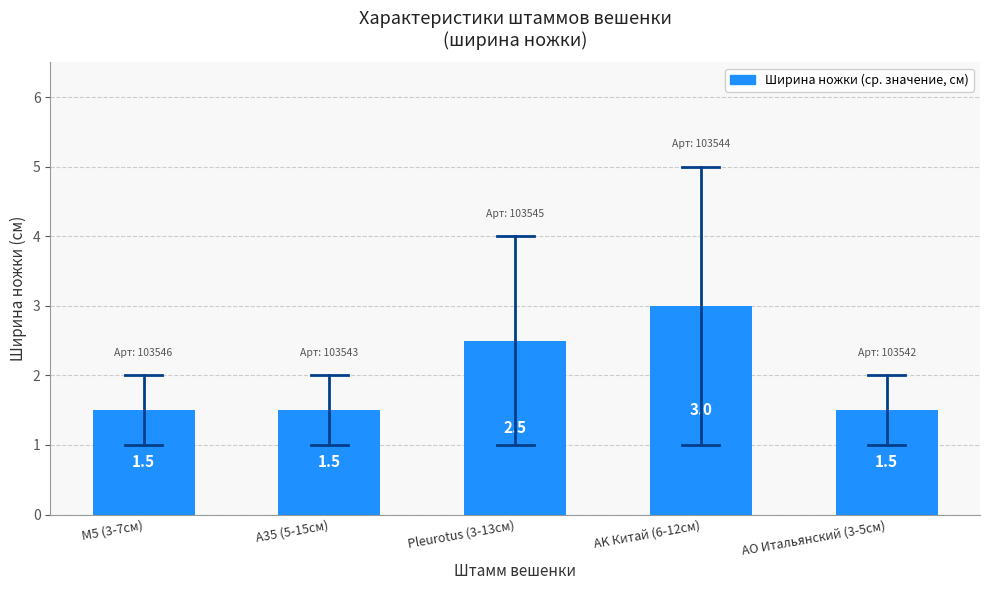

The chart shows a value of 1.1 at Pleurotus (3-13см). True or false?

False